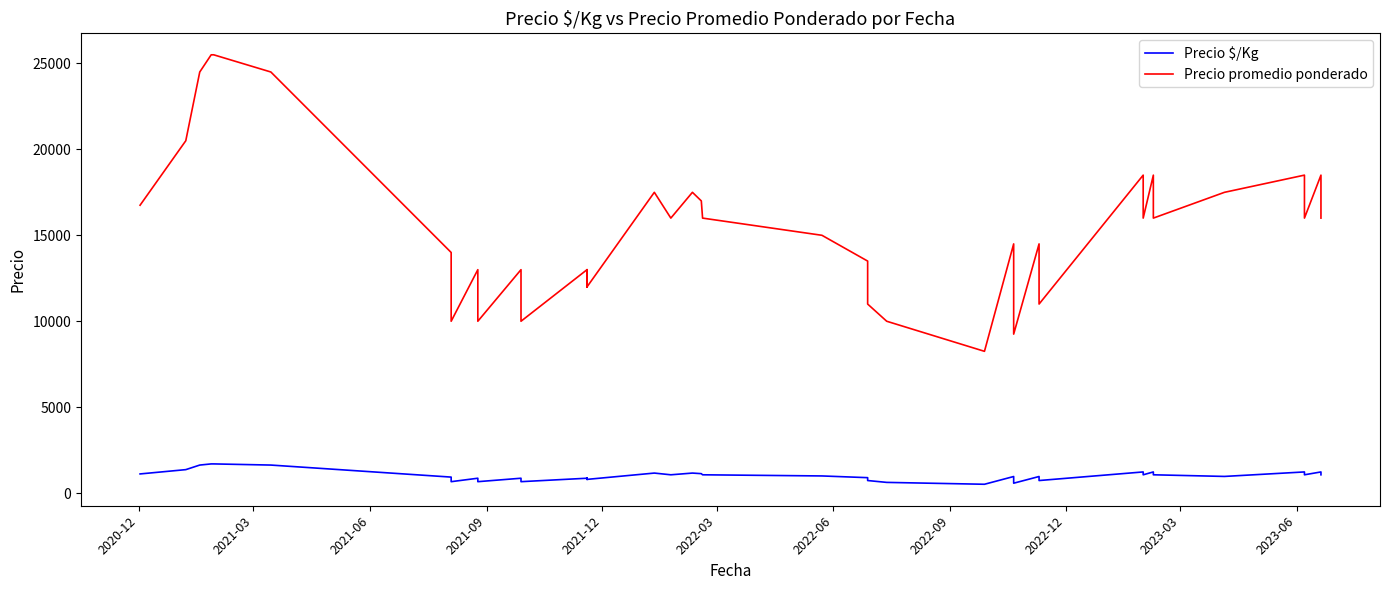

Does the chart have visible grid lines?

No